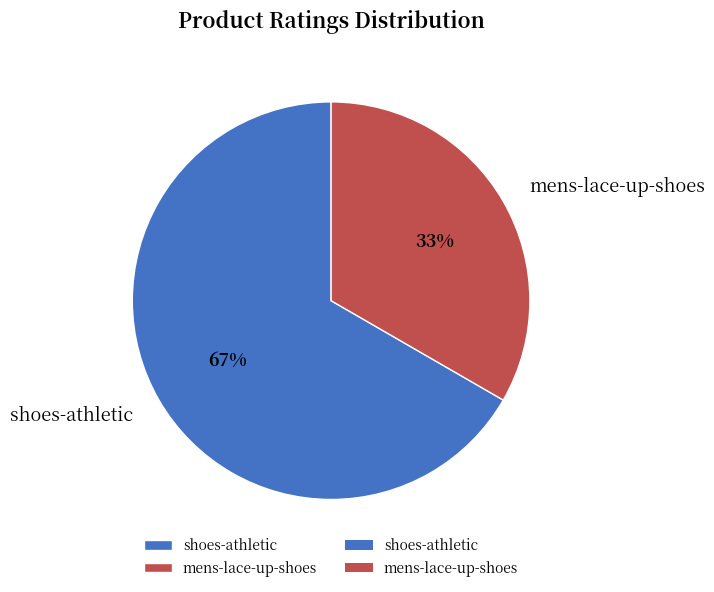

Rank the categories by value from lowest to highest.

mens-lace-up-shoes, shoes-athletic